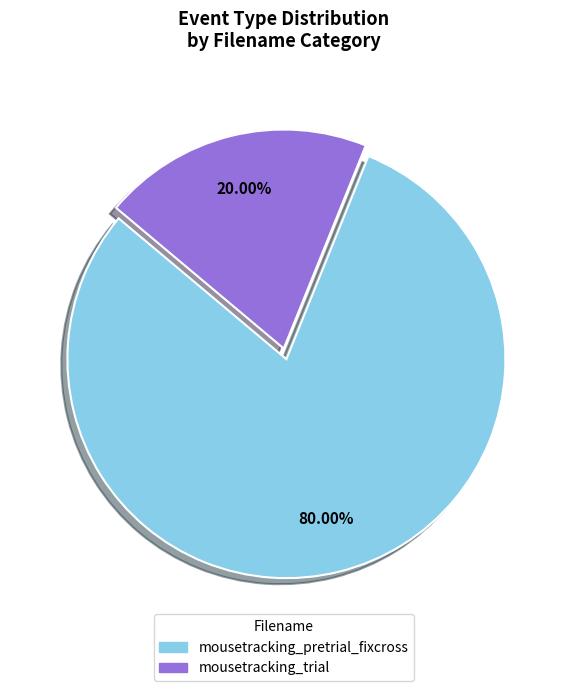

Is there a majority slice in this chart?

Yes